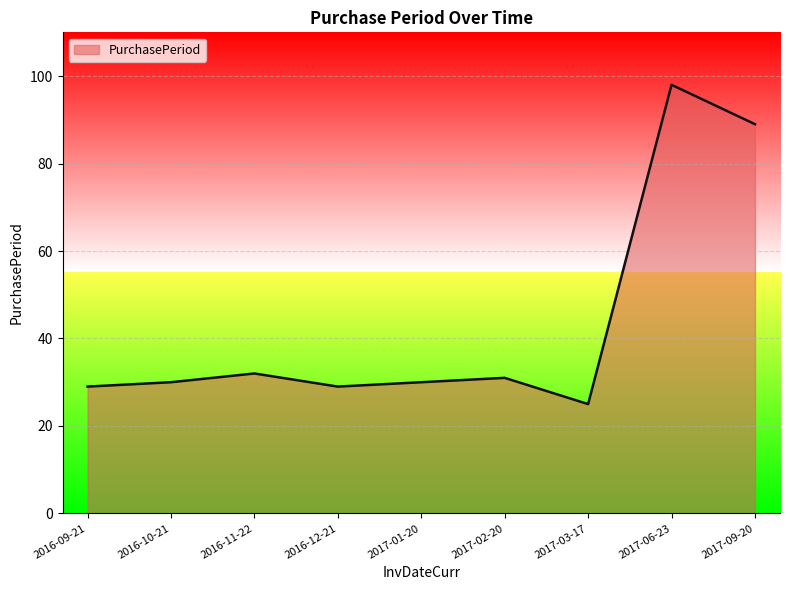

Where is the first local minimum?

2016-12-21